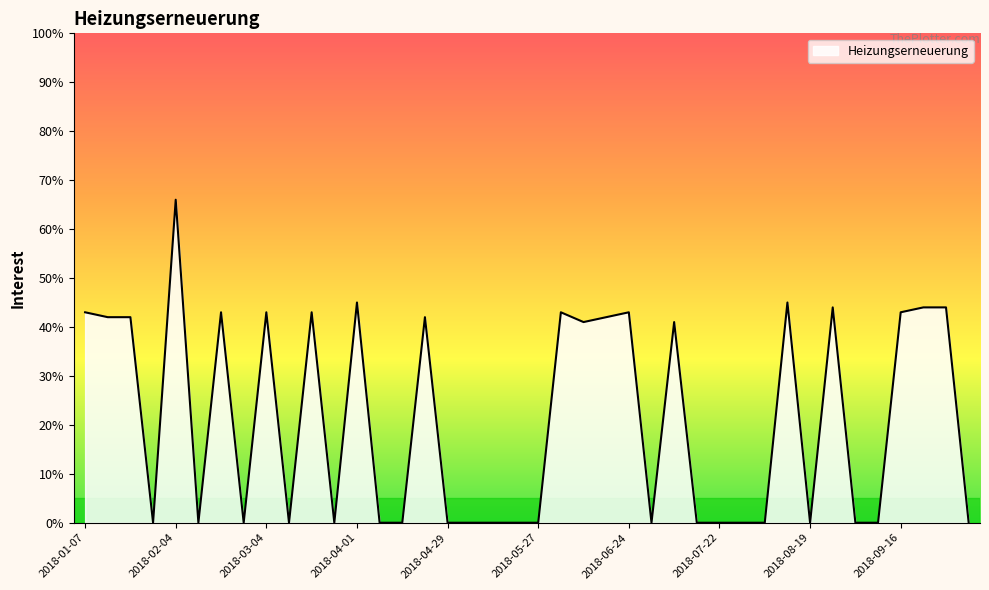

What is the maximum value shown in the chart?

66